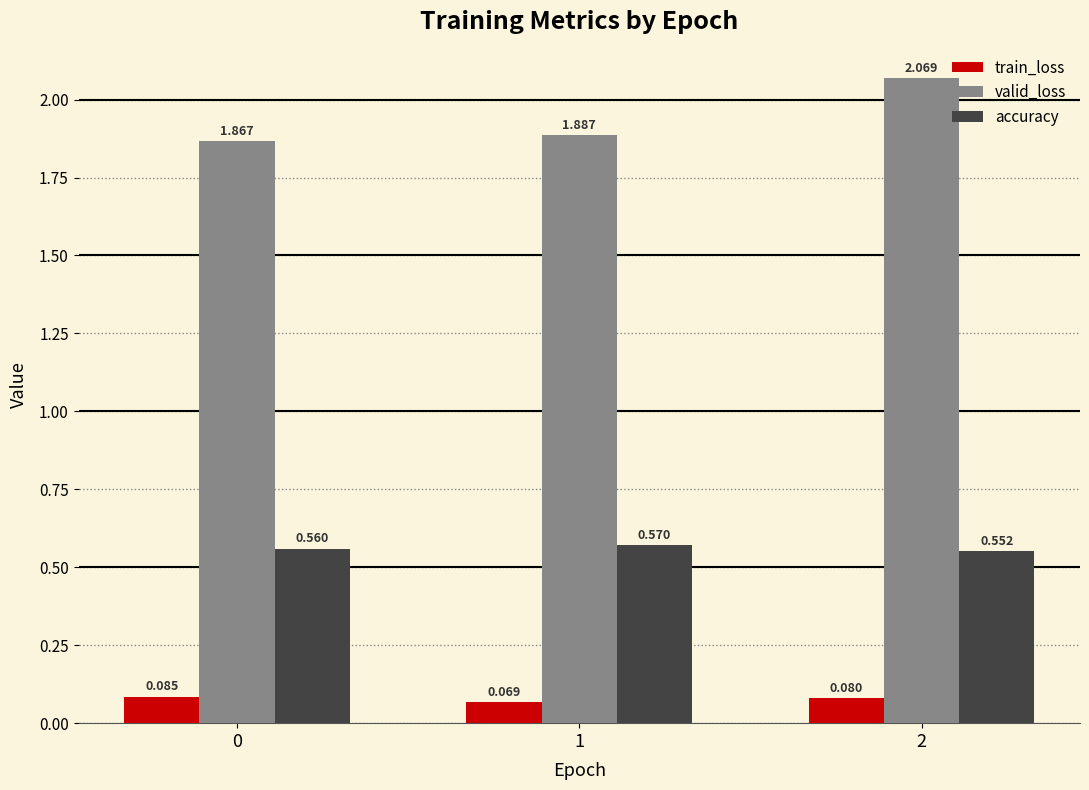

List the series in order of their peak value, lowest first.

train_loss, accuracy, valid_loss